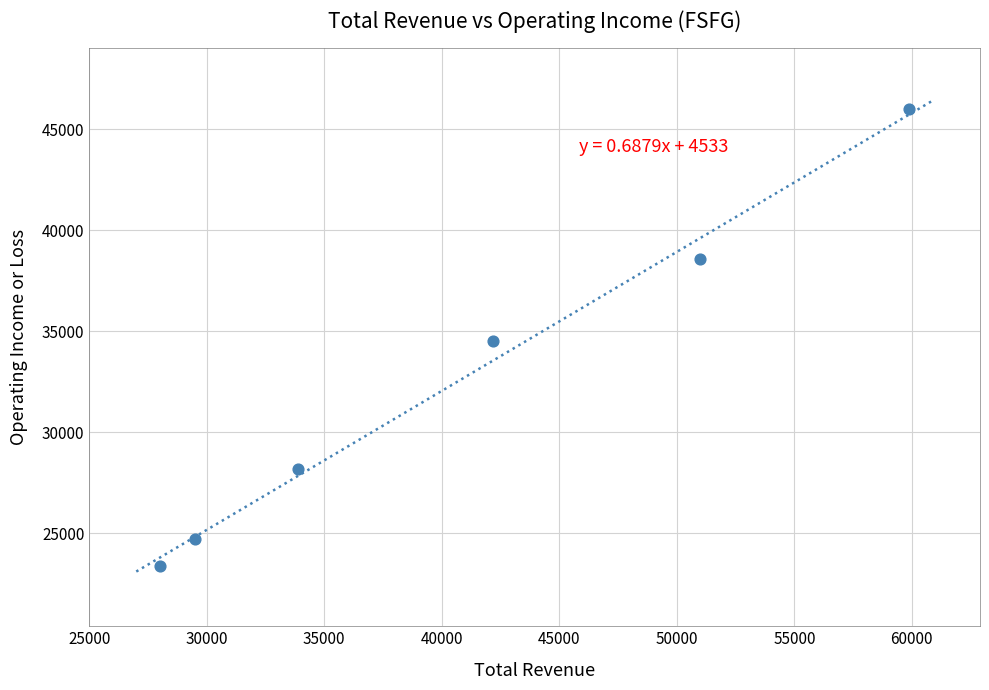

What is the range of Y values (max minus min)?

22600